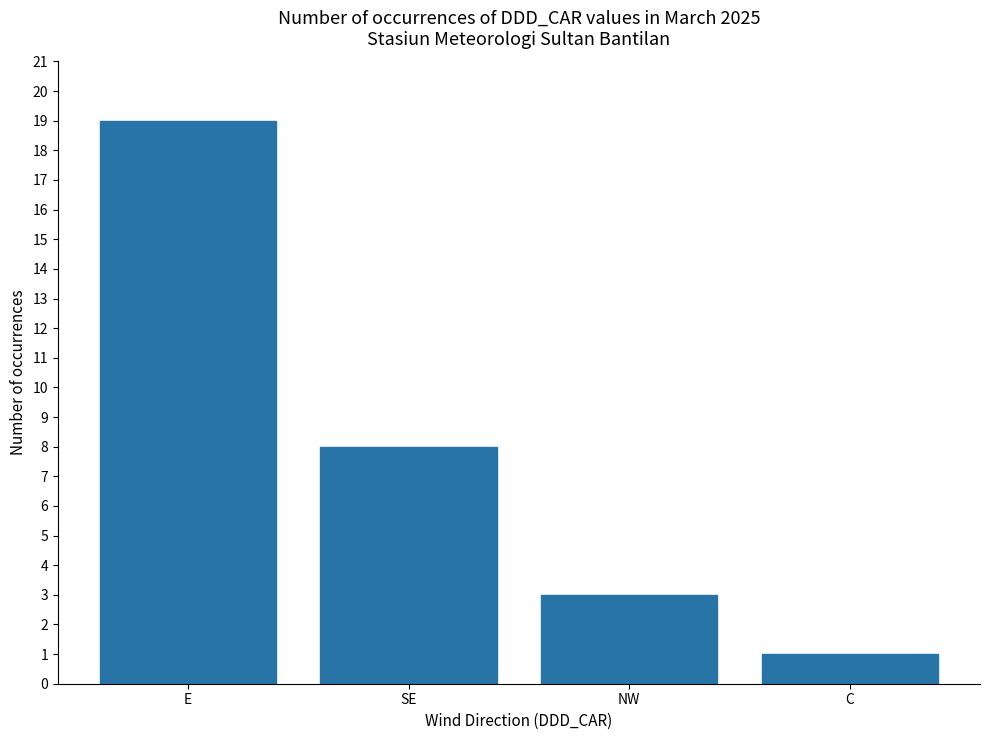

The value at SE is 3. True or false?

False